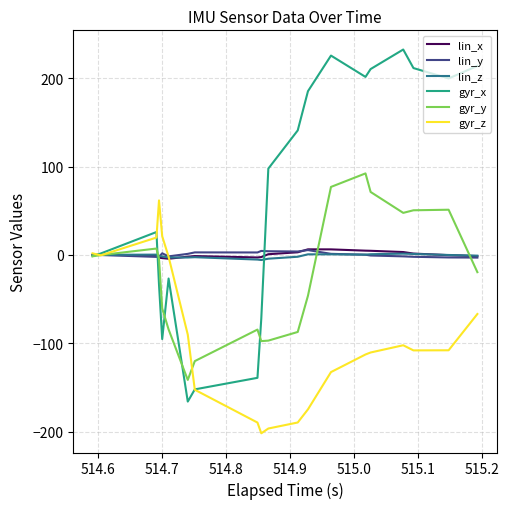

What is the minimum value for gyr_y?

-141.5